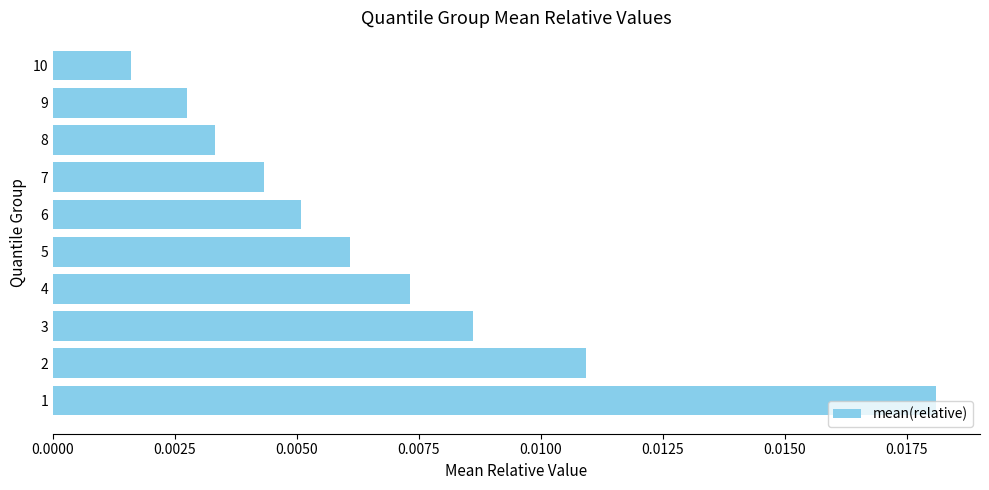

List the labels in order of value, smallest first.

10, 9, 8, 7, 6, 5, 4, 3, 2, 1